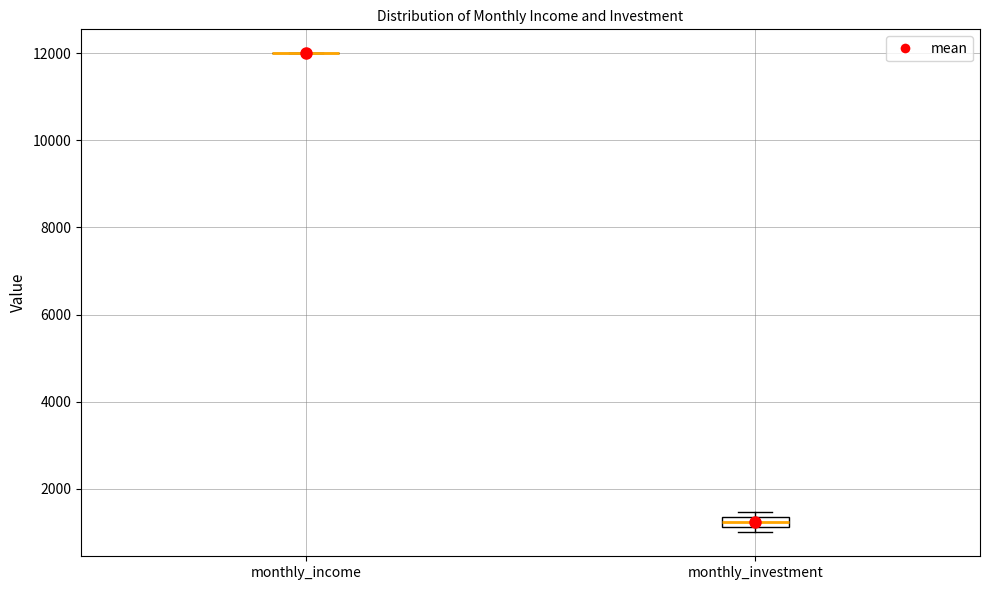

Comparing the boxes themselves (not the whiskers), which one is the tallest?

monthly_investment